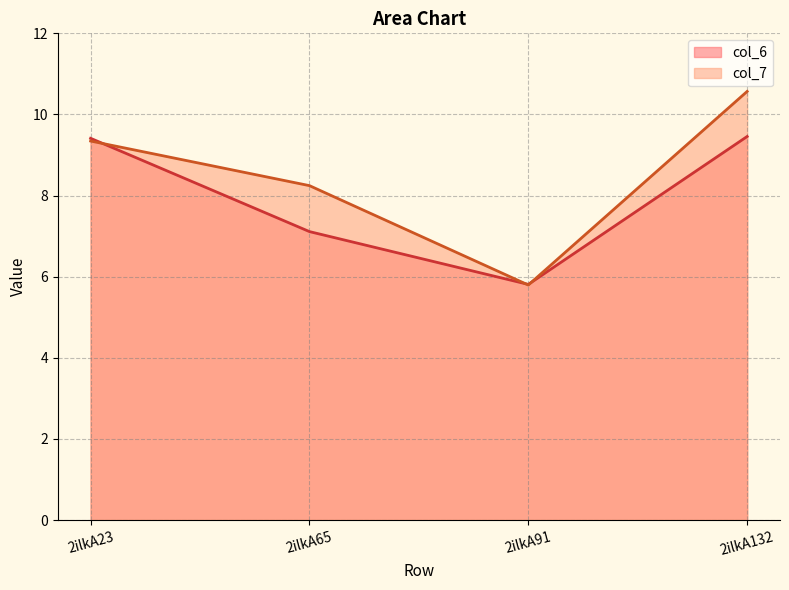

At which label is col_6 closest to 7?

2ilkA65